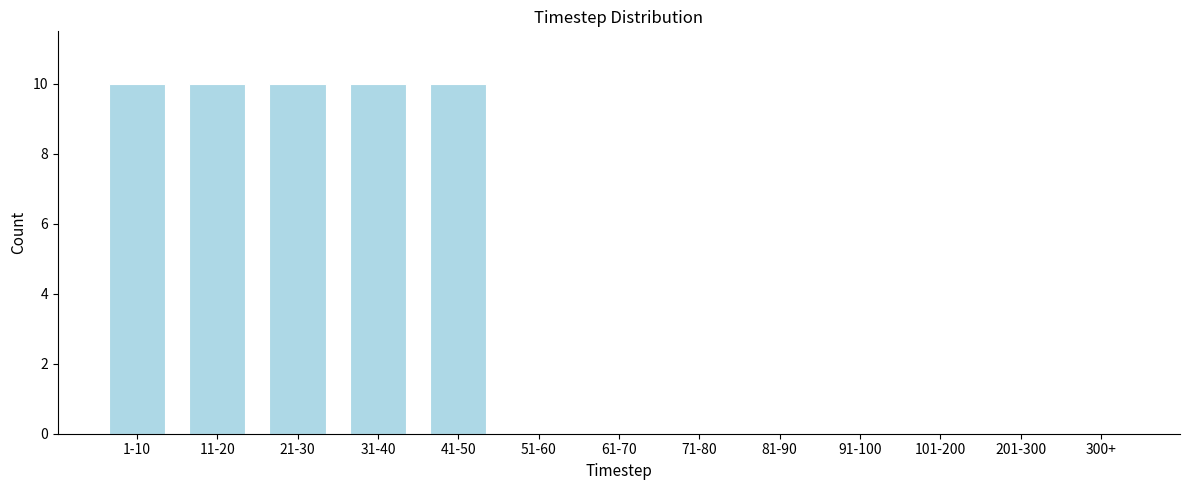

Reading left to right, transcribe all the data shown in this chart.

1-10=10	11-20=10	21-30=10	31-40=10	41-50=10	51-60=0	61-70=0	71-80=0	81-90=0	91-100=0	101-200=0	201-300=0	300+=0